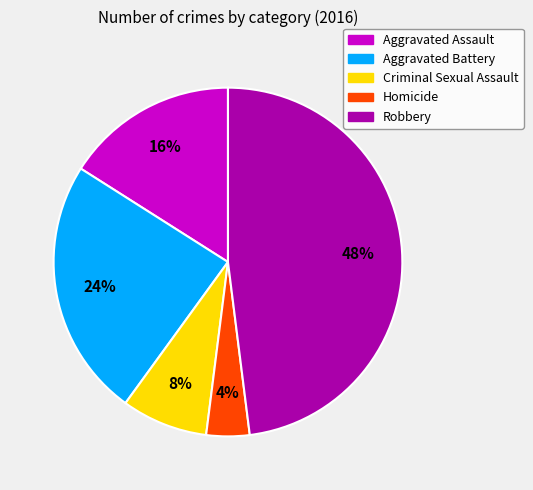

To the nearest percent, what is the average slice percentage?

20%